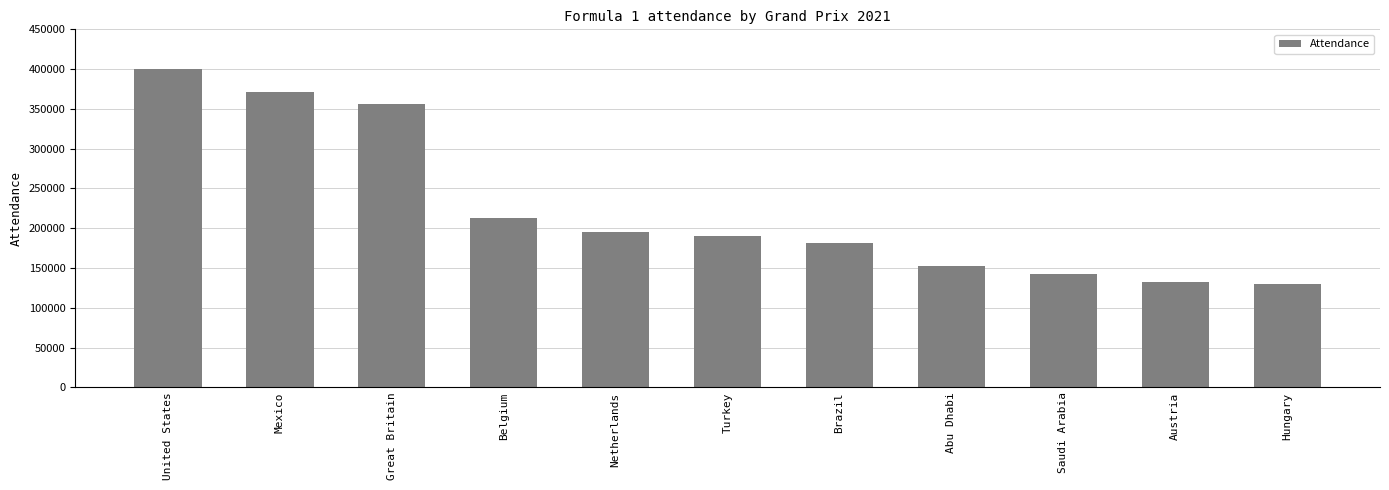

At which label is the value closest to 265000?

Belgium